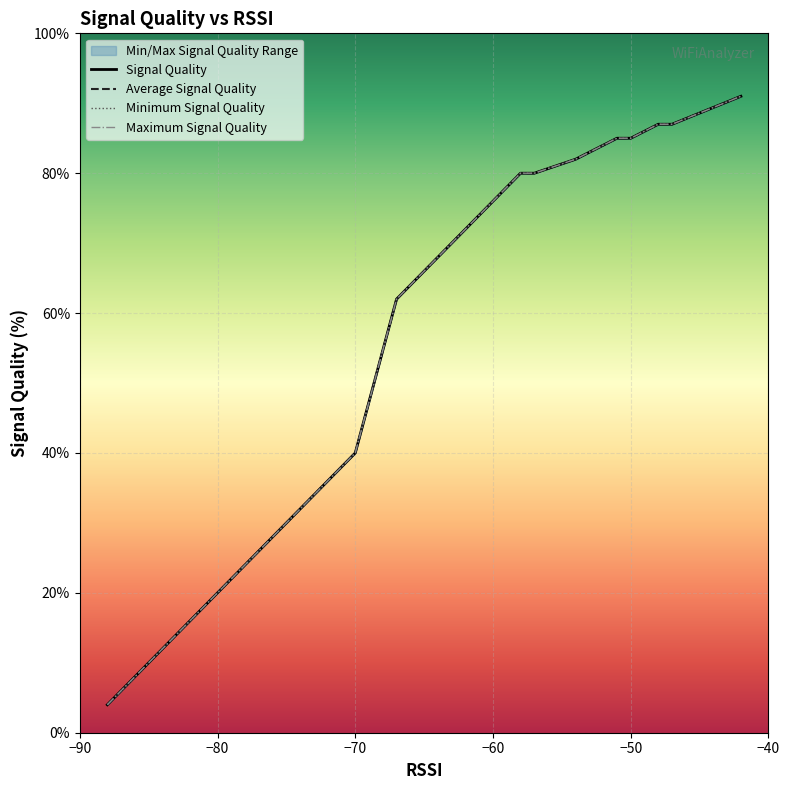

How many data points in Maximum Signal Quality are above 64?

12